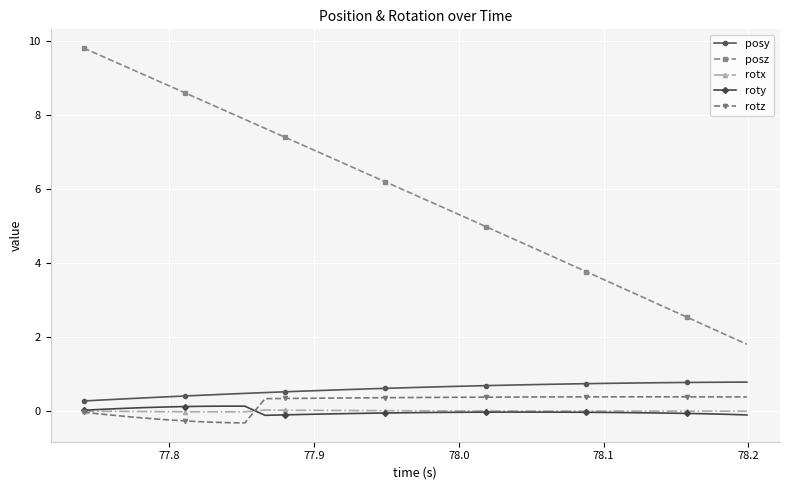

How many data points does each series have?

34